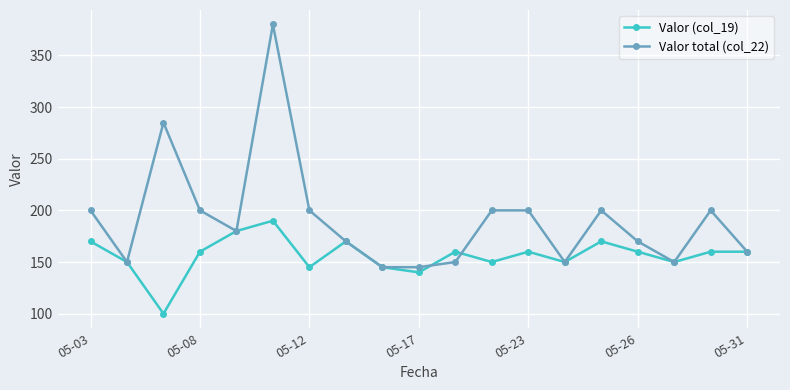

True or false: Valor total (col_22) and Valor (col_19) cross at least once.

True